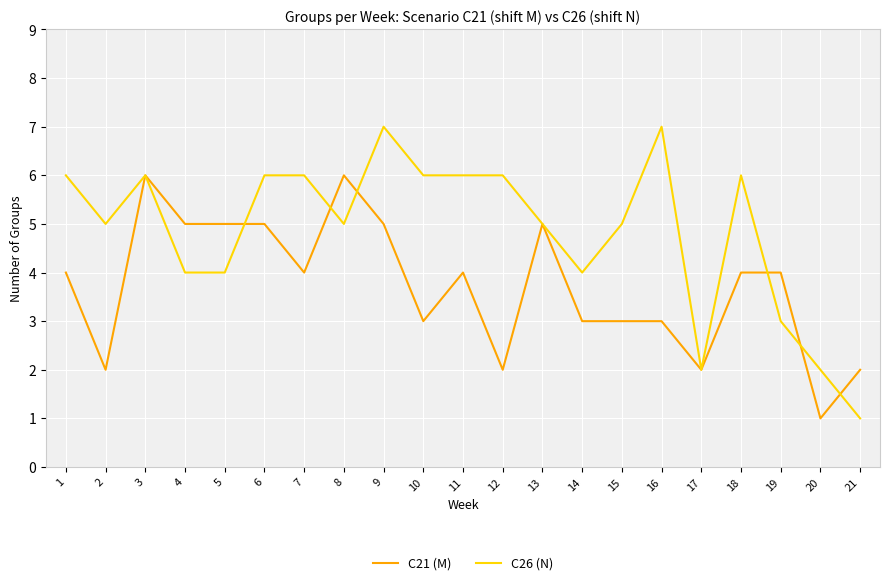

Rank the series by their maximum value, from highest to lowest.

C26 (N), C21 (M)